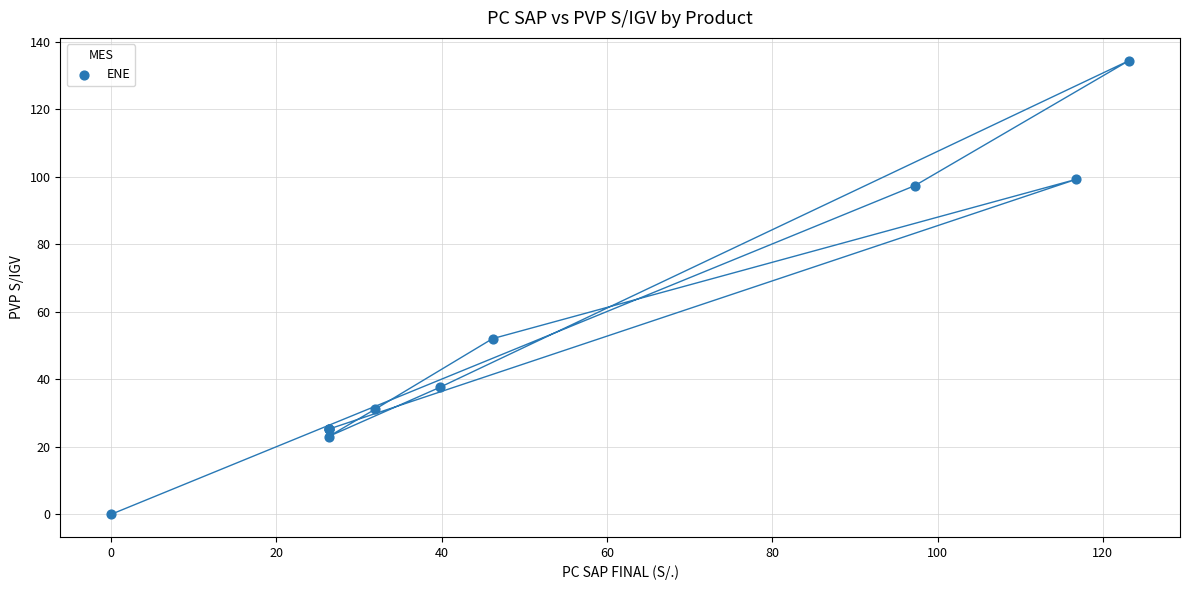

What Y value in the scatter plot is closest to 67?

52.0